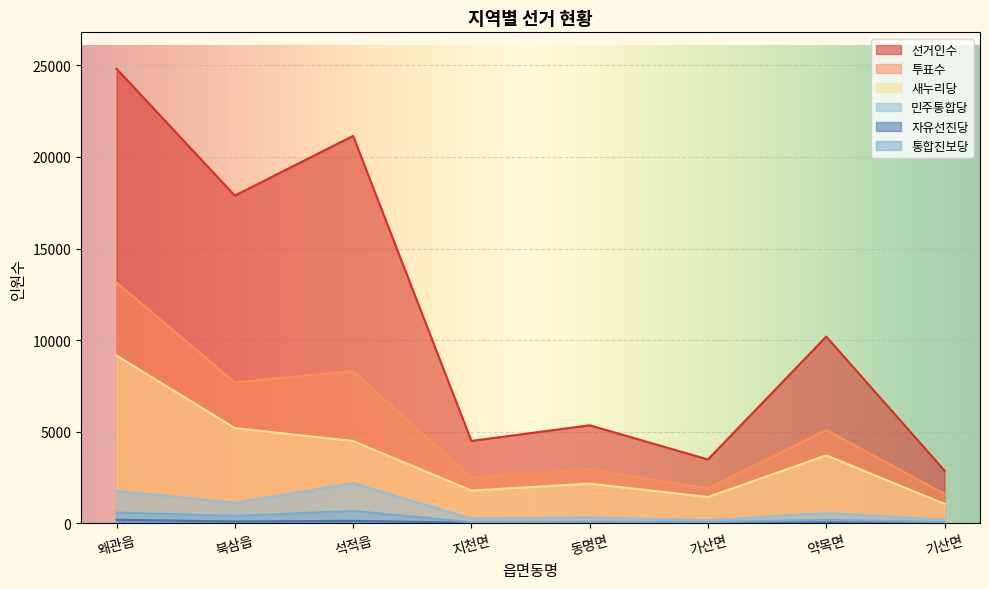

Is it true that 선거인수 equals 21150 at 석적읍?

True